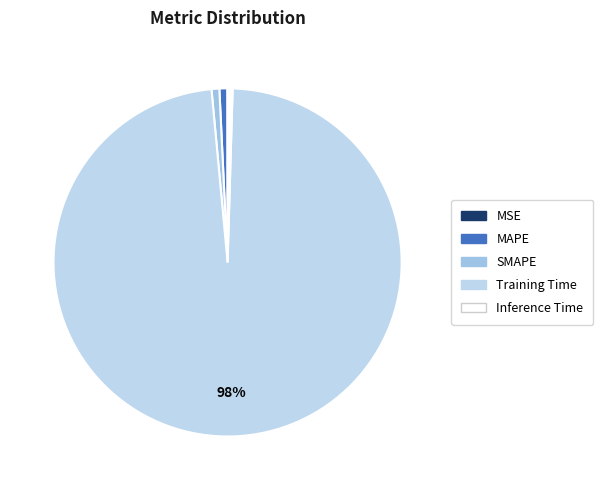

Rank the categories by value from lowest to highest.

MSE, Inference Time, SMAPE, MAPE, Training Time